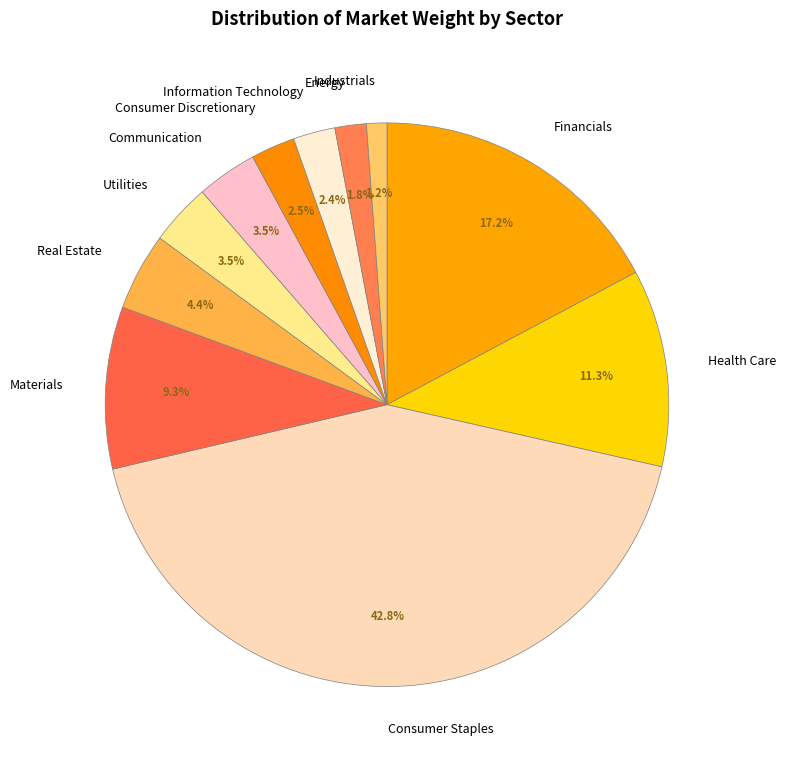

Is it true that Consumer Staples is 43% of the pie?

True